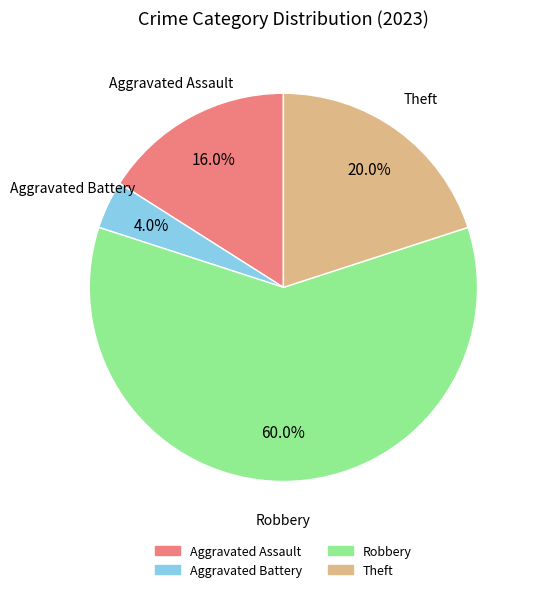

Is there any slice that represents more than half of the pie?

Yes